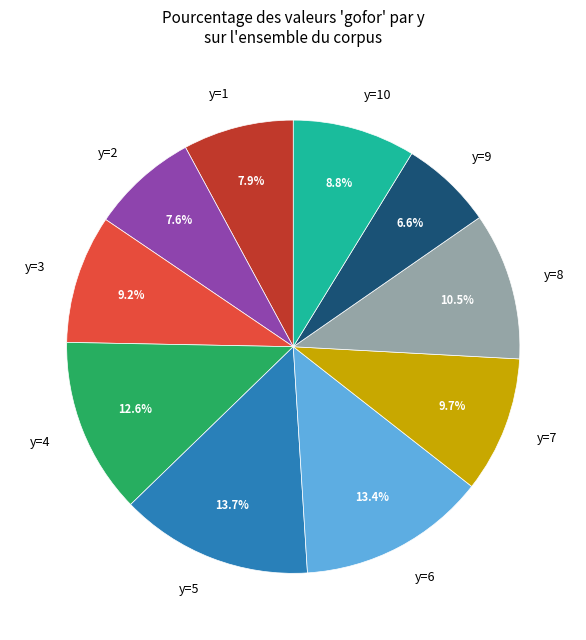

What is the smallest slice in the pie chart?

y=9